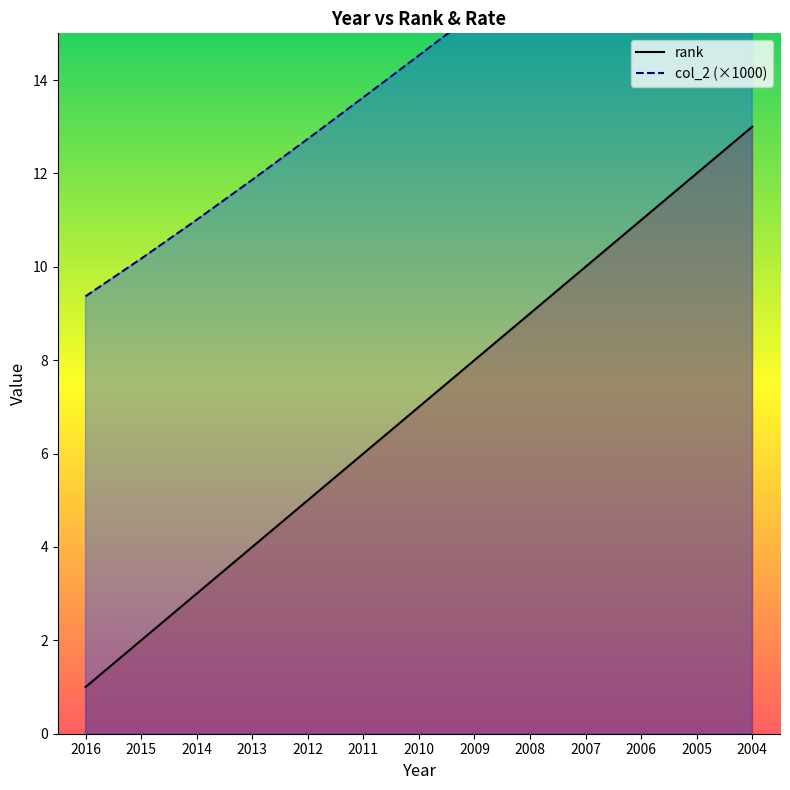

Which has a higher value, 2015 or 2008?

2008